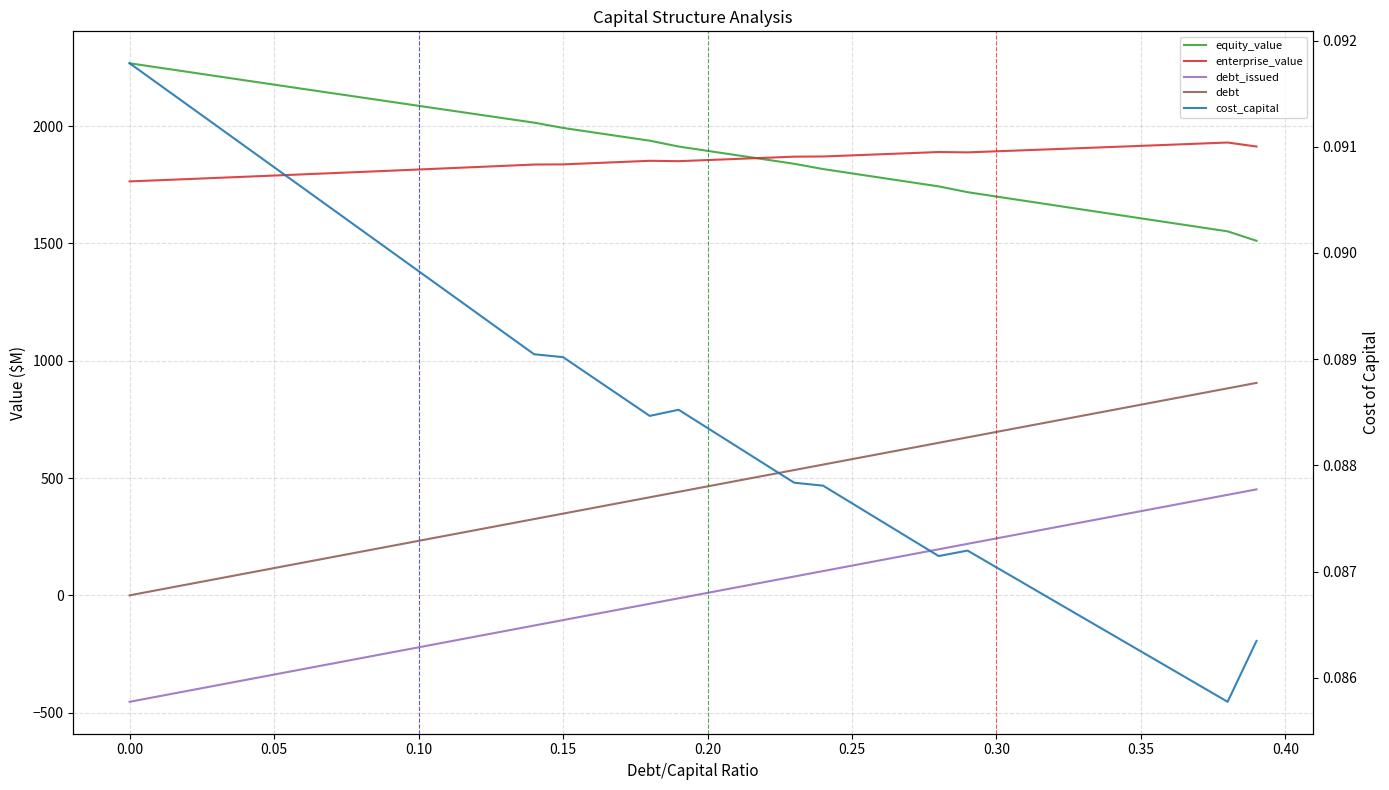

Where does the enterprise_value series first go above 1855?

0.20